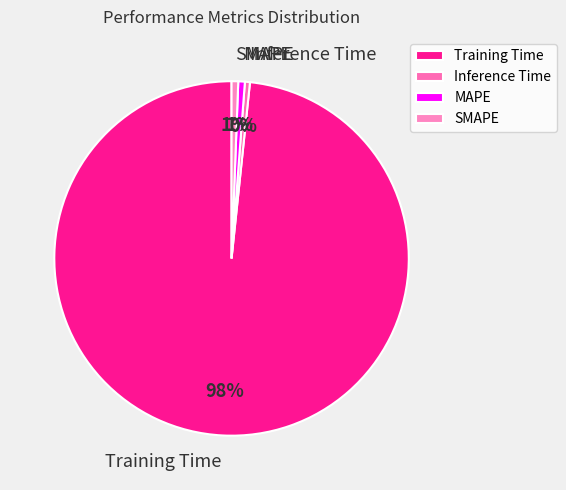

What is the largest slice in the pie chart?

Training Time